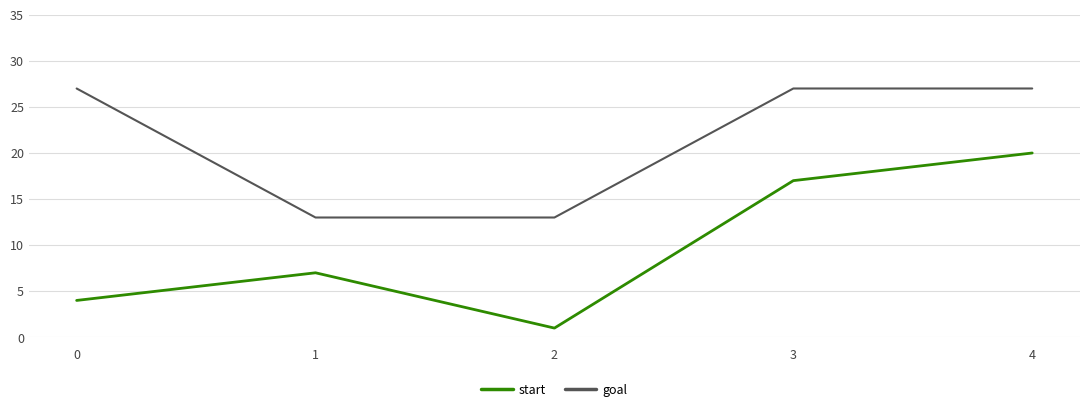

How many distinct data groups are displayed?

2